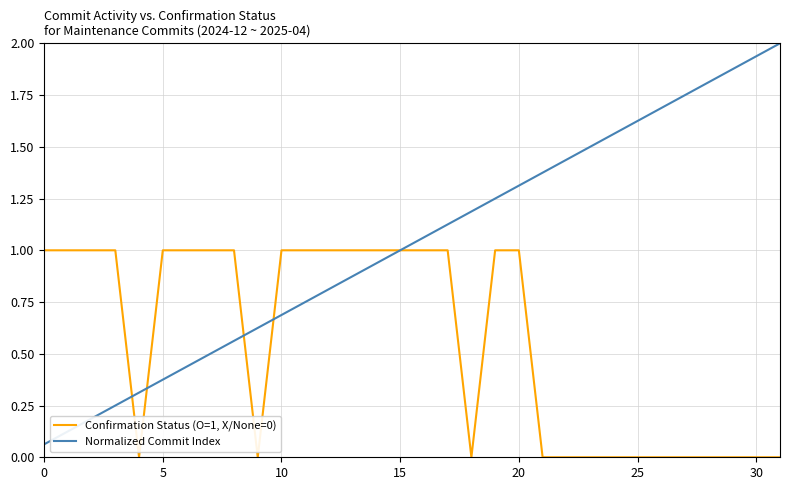

List the series in order of their peak value, highest first.

Normalized Commit Index, Confirmation Status (O=1, X/None=0)